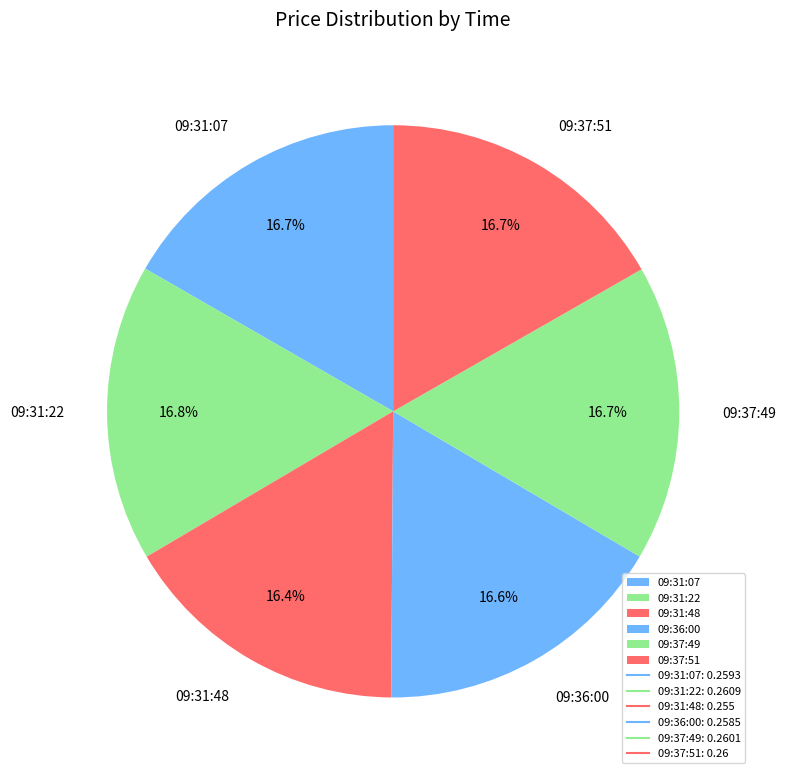

How many slices are in this pie chart?

6